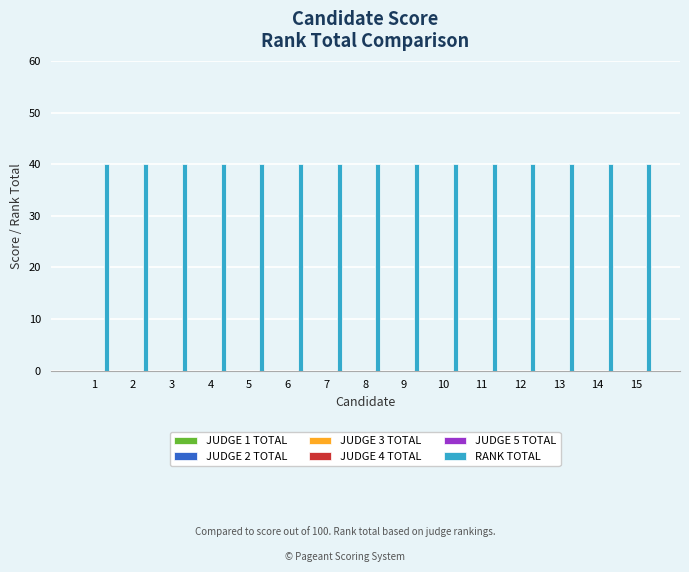

Count the number of categories in the chart.

15